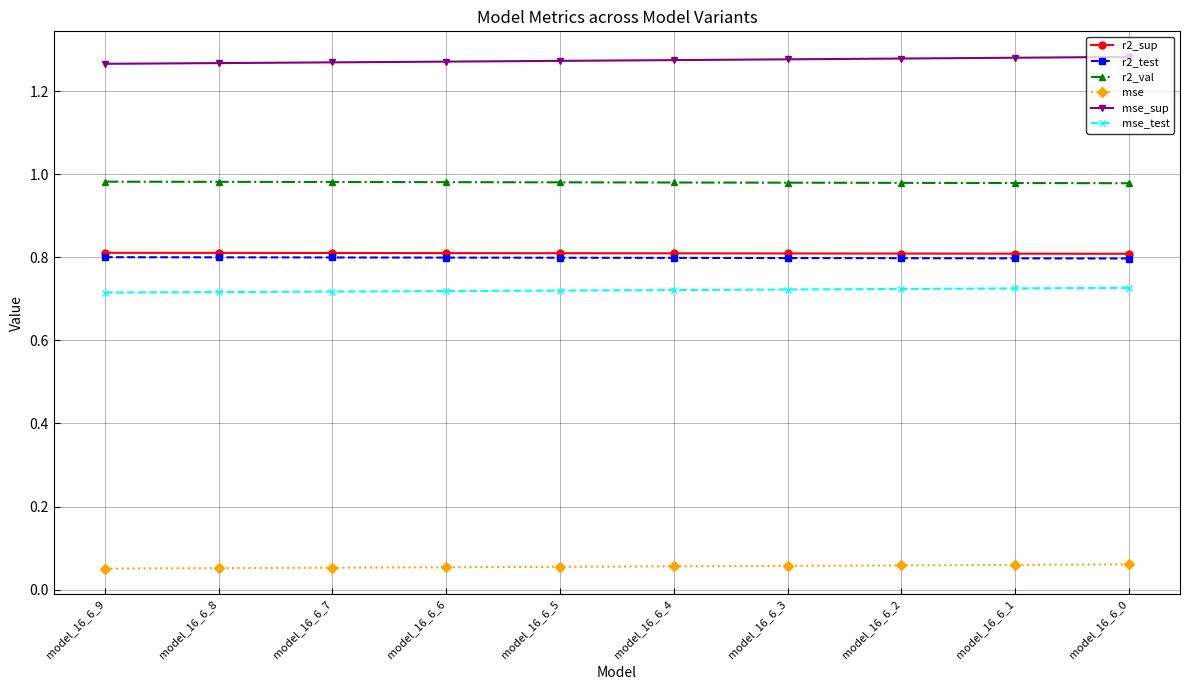

What is the difference between the highest and lowest values at model_16_6_8?

1.2